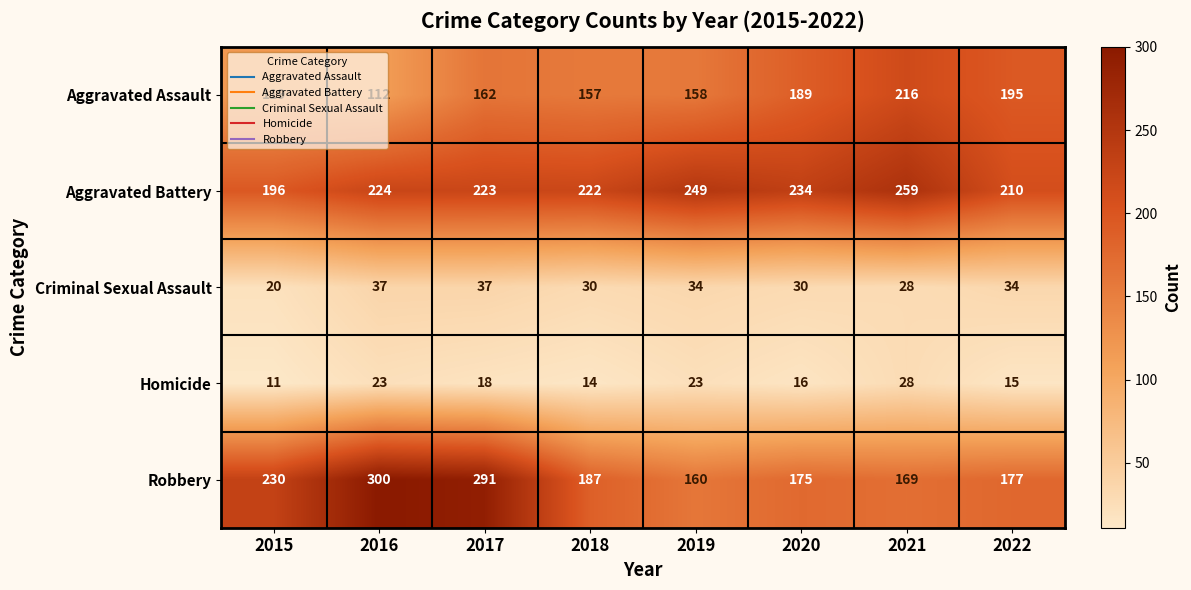

At which category is the sum across all series the highest?

2017